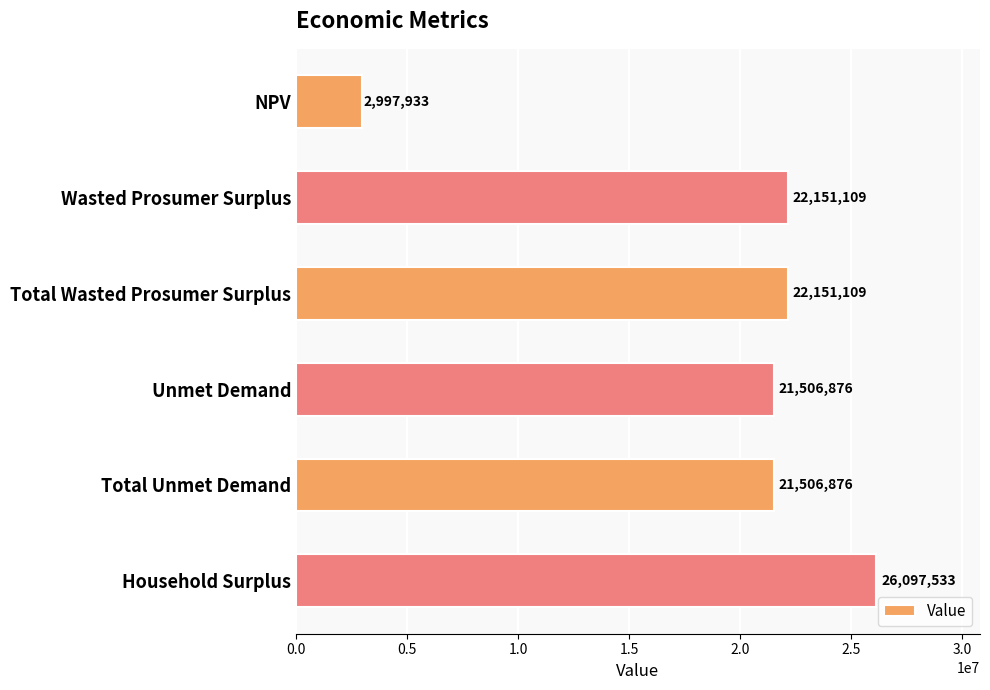

The value at Household Surplus is 42024050.5. True or false?

False